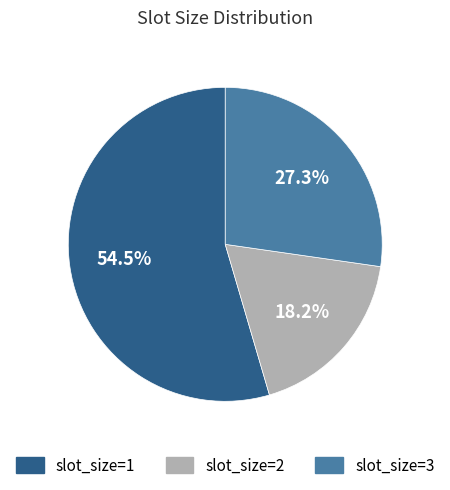

Does any single category account for the majority?

Yes